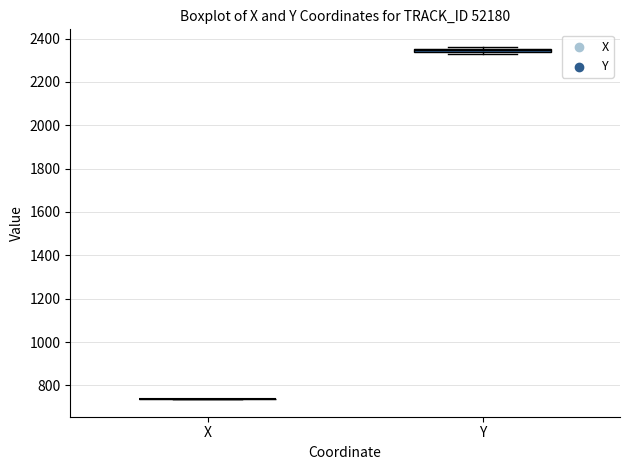

Where is the lower edge of the box for Y on the y-axis? The values are not printed on the chart, so give them approximately, as read against the axis.

2340